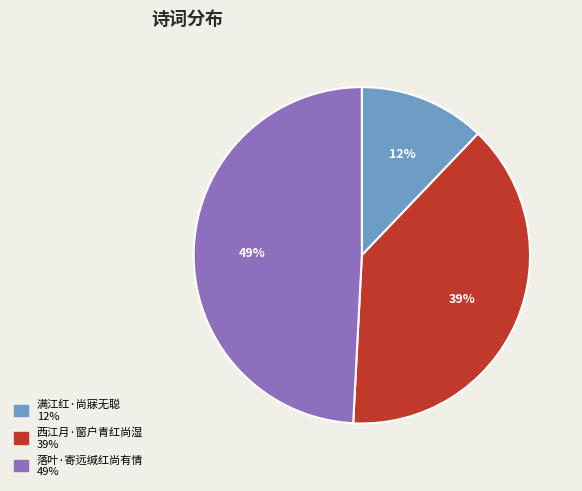

What is the ratio of the value at 满江红·尚寐无聪 to the value at 西江月·窗户青红尚湿?

0.3